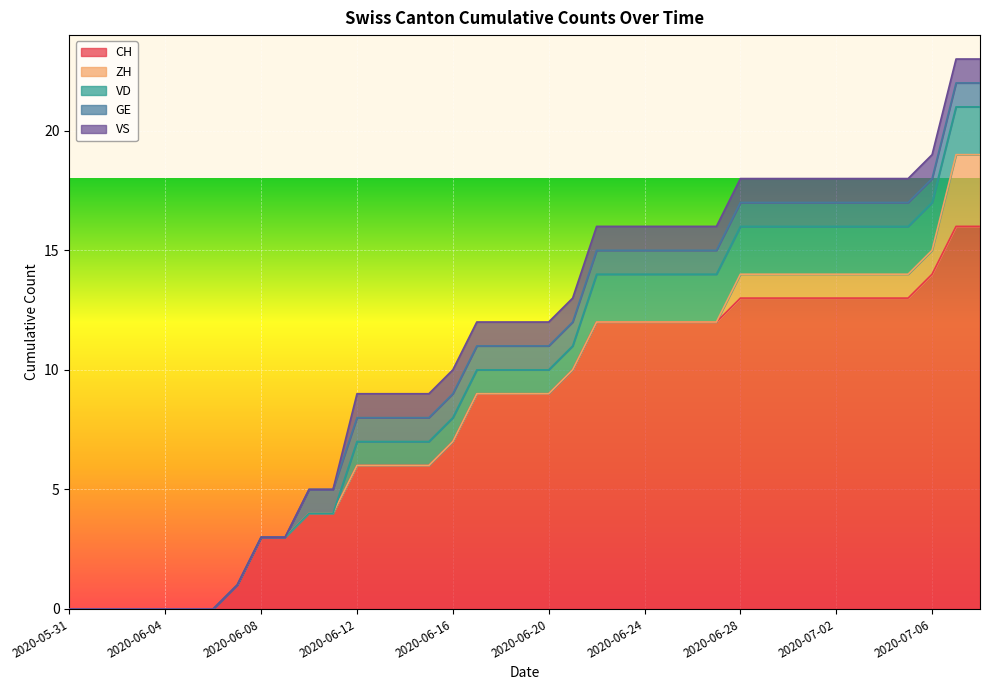

True or false: ZH and CH cross at least once.

False